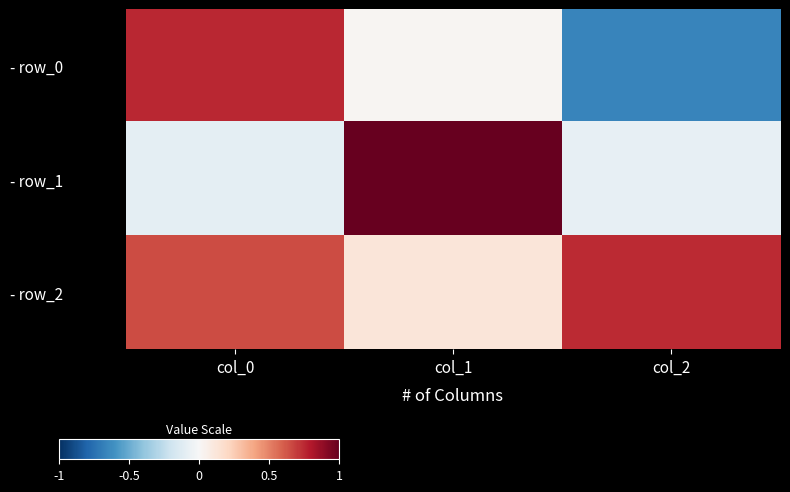

At which category is the sum across all series the highest?

col_0